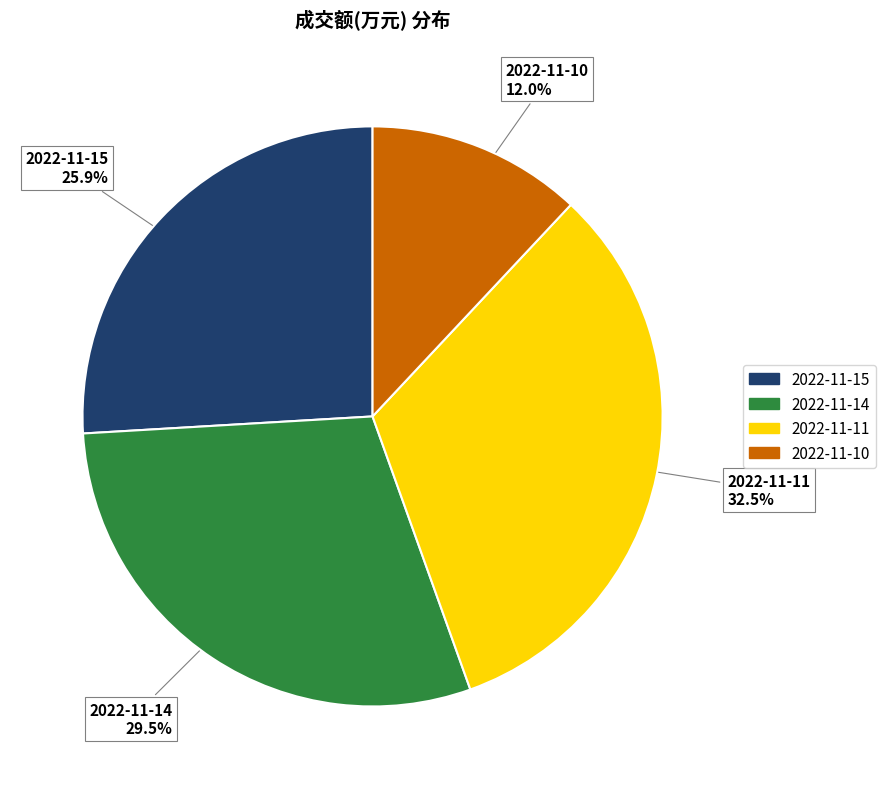

Which slice is the largest?

2022-11-11